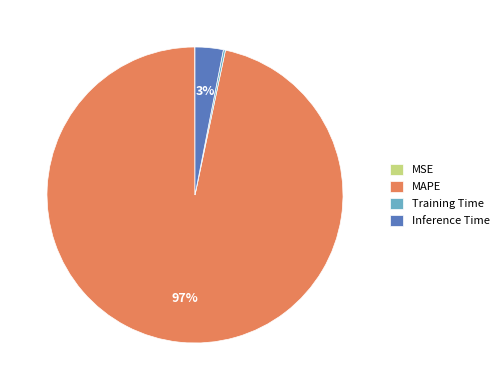

The Inference Time slice represents 3% of the pie. True or false?

True